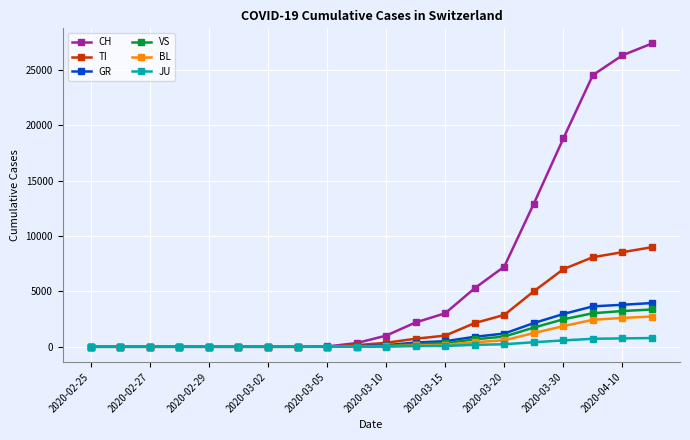

At how many categories does at least one series exceed 12598?

5